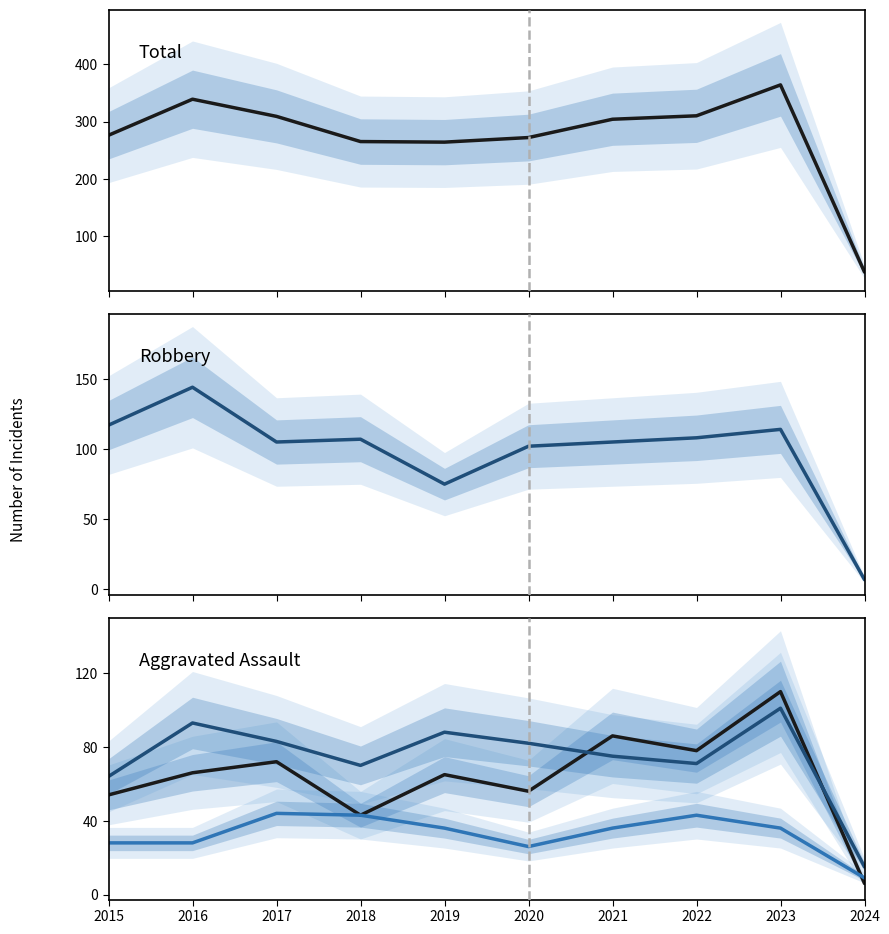

What value does the Robbery series have at 2019?

75